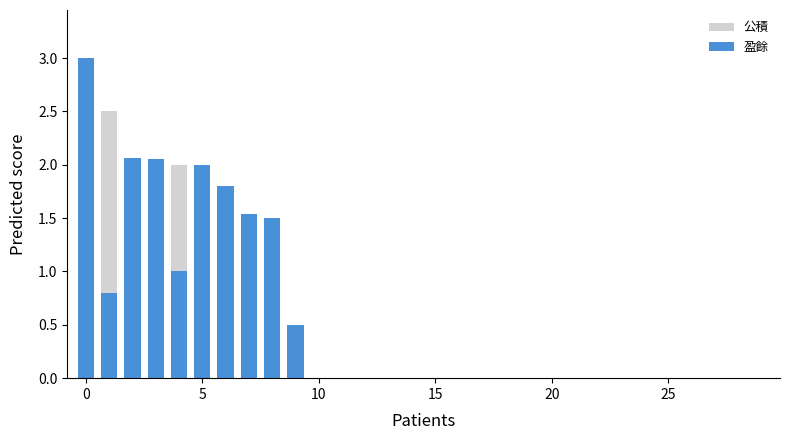

How many distinct data groups are displayed?

2